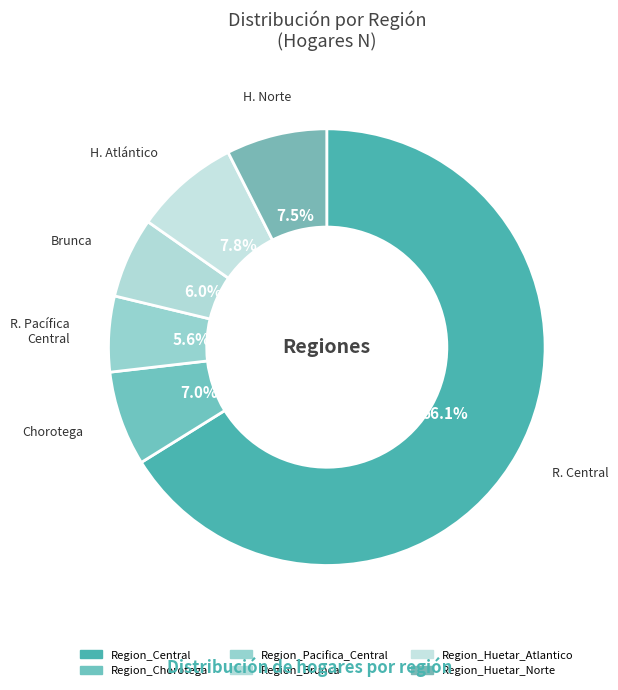

How much of the chart is everything except Region_Huetar_Atlantico?

92.2%